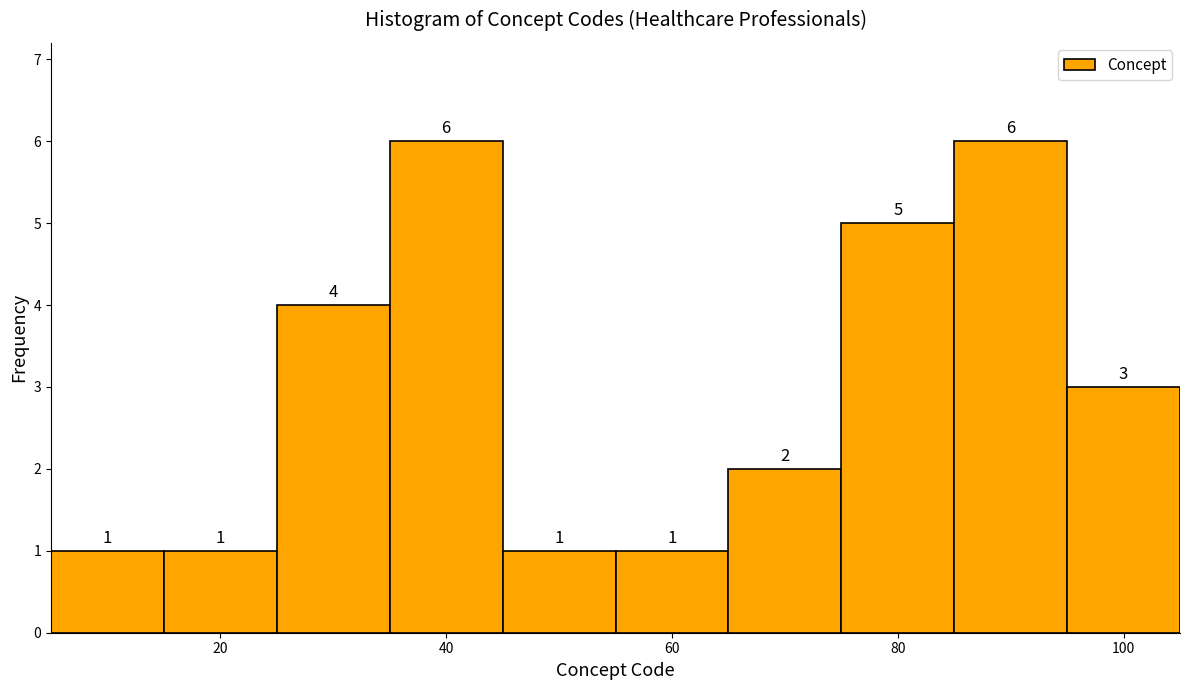

Reading left to right, list every bar in this chart as the range it spans on the x-axis followed by its height. The bar edges are not printed on the chart, so give them approximately, as read against the axis.

5 to 15: 1
15 to 25: 1
25 to 35: 4
35 to 45: 6
45 to 55: 1
55 to 65: 1
65 to 75: 2
75 to 85: 5
85 to 95: 6
95 to 105: 3